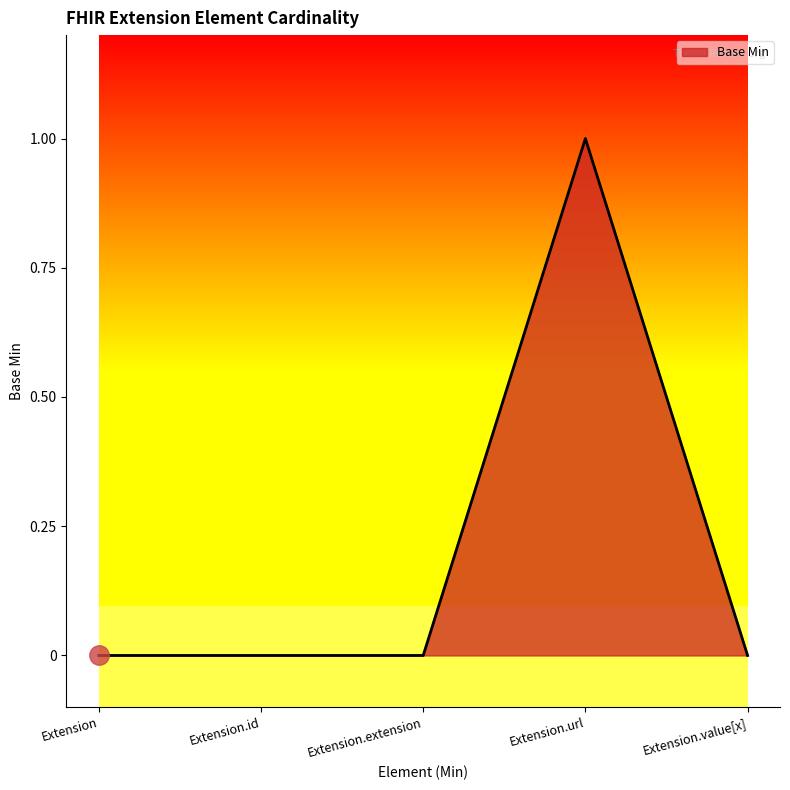

What is the sum of all values?

1